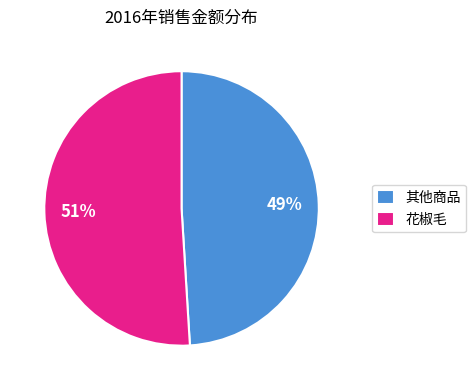

How many segments does this pie chart have?

2